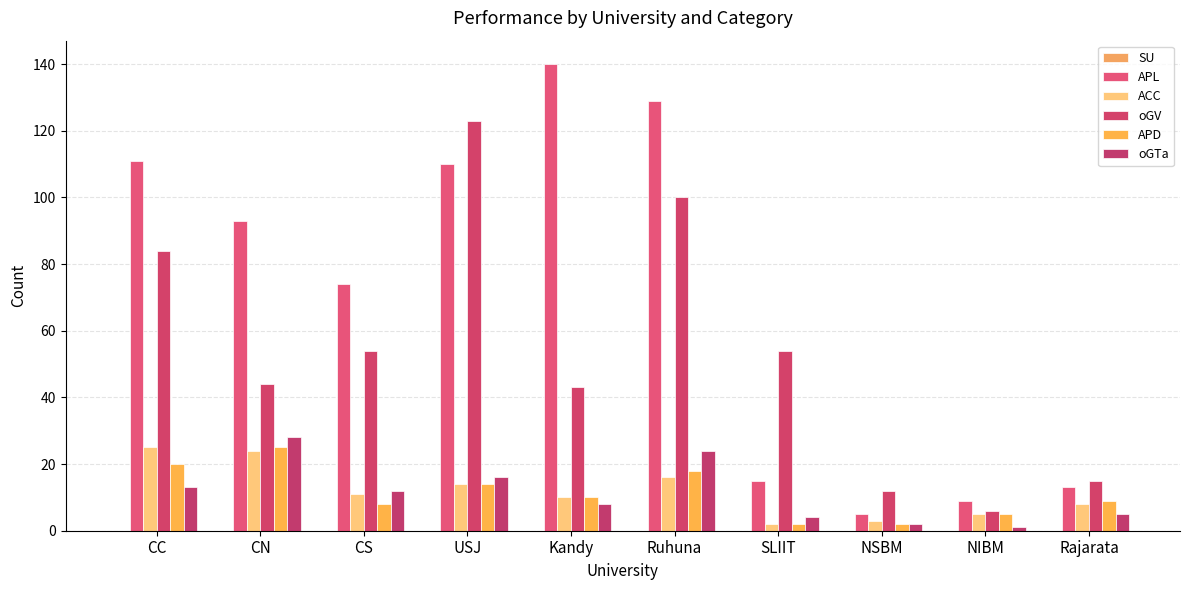

What is the label of the 9th bar from the right?

CN